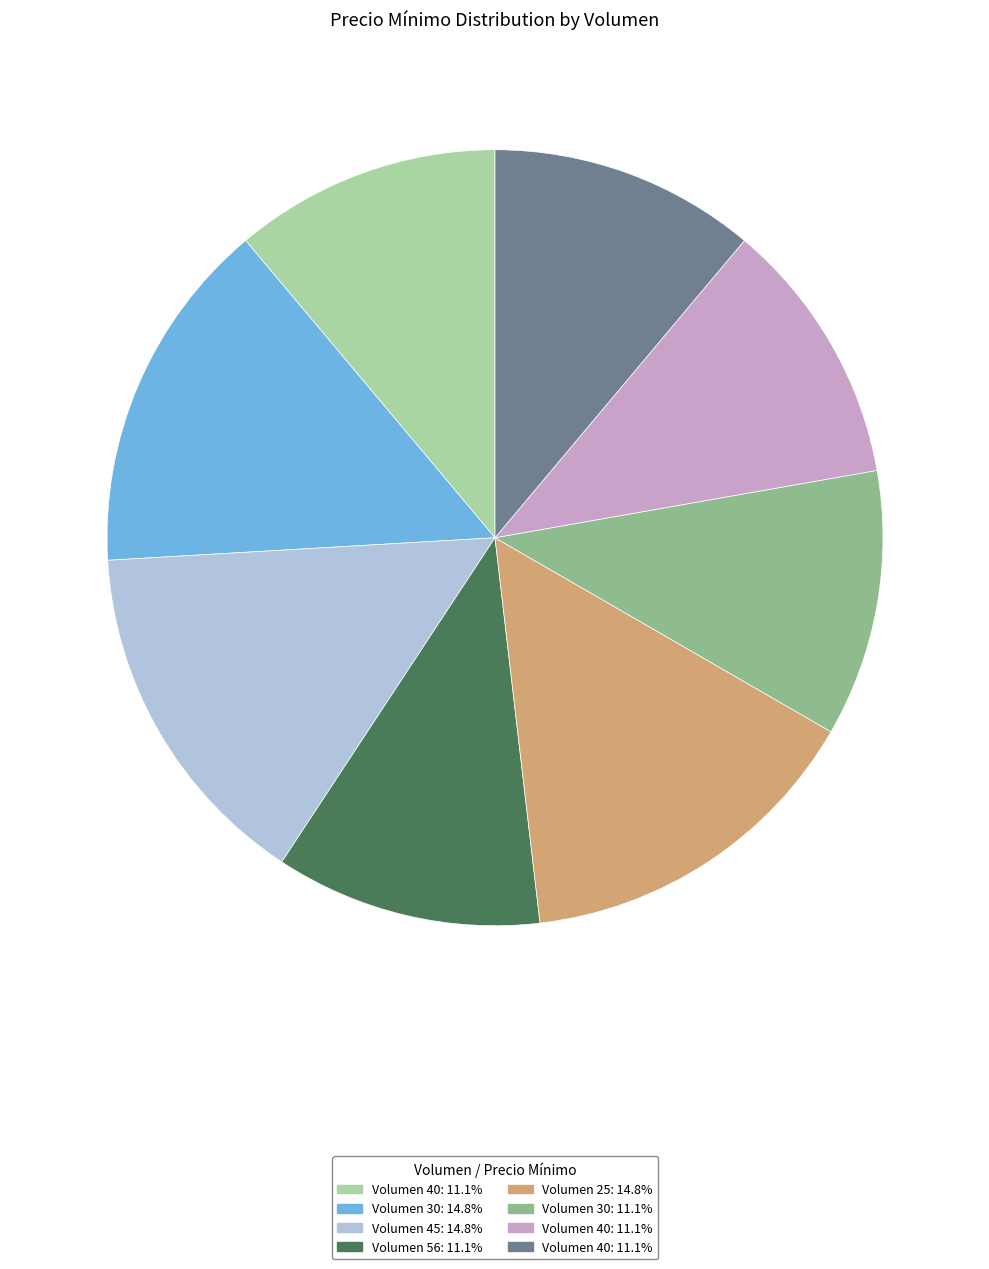

How many slices are in this pie chart?

8